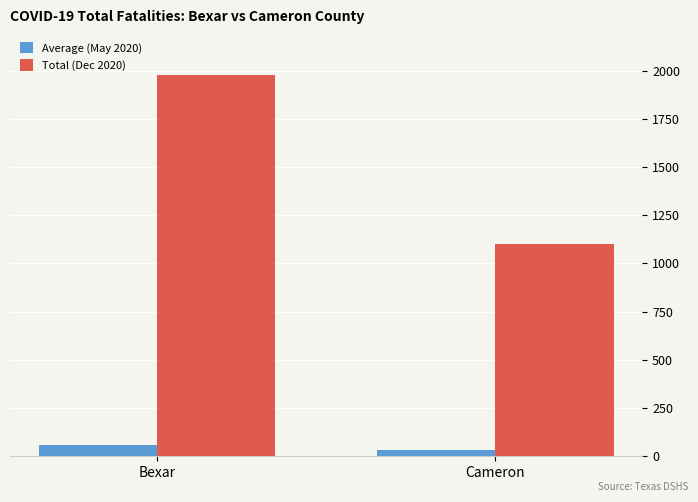

What is the sum of all Total (Dec 2020) values?

3082